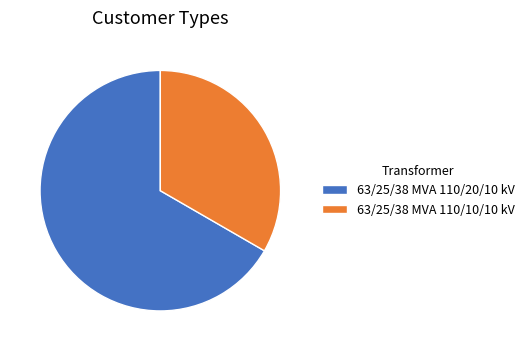

Combined, do 63/25/38 MVA 110/20/10 kV and 63/25/38 MVA 110/10/10 kV account for over 50%?

Yes